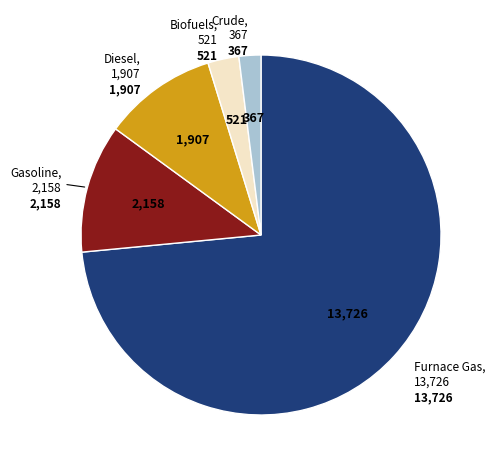

Does any single category account for the majority?

Yes